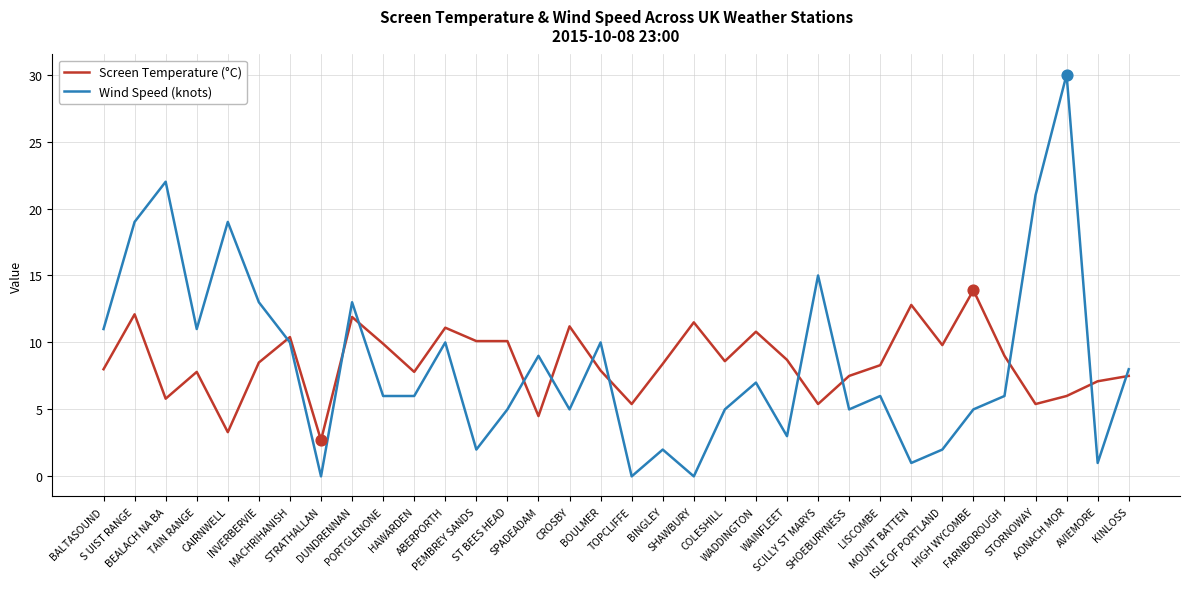

At which category is the sum across all series the highest?

AONACH MOR